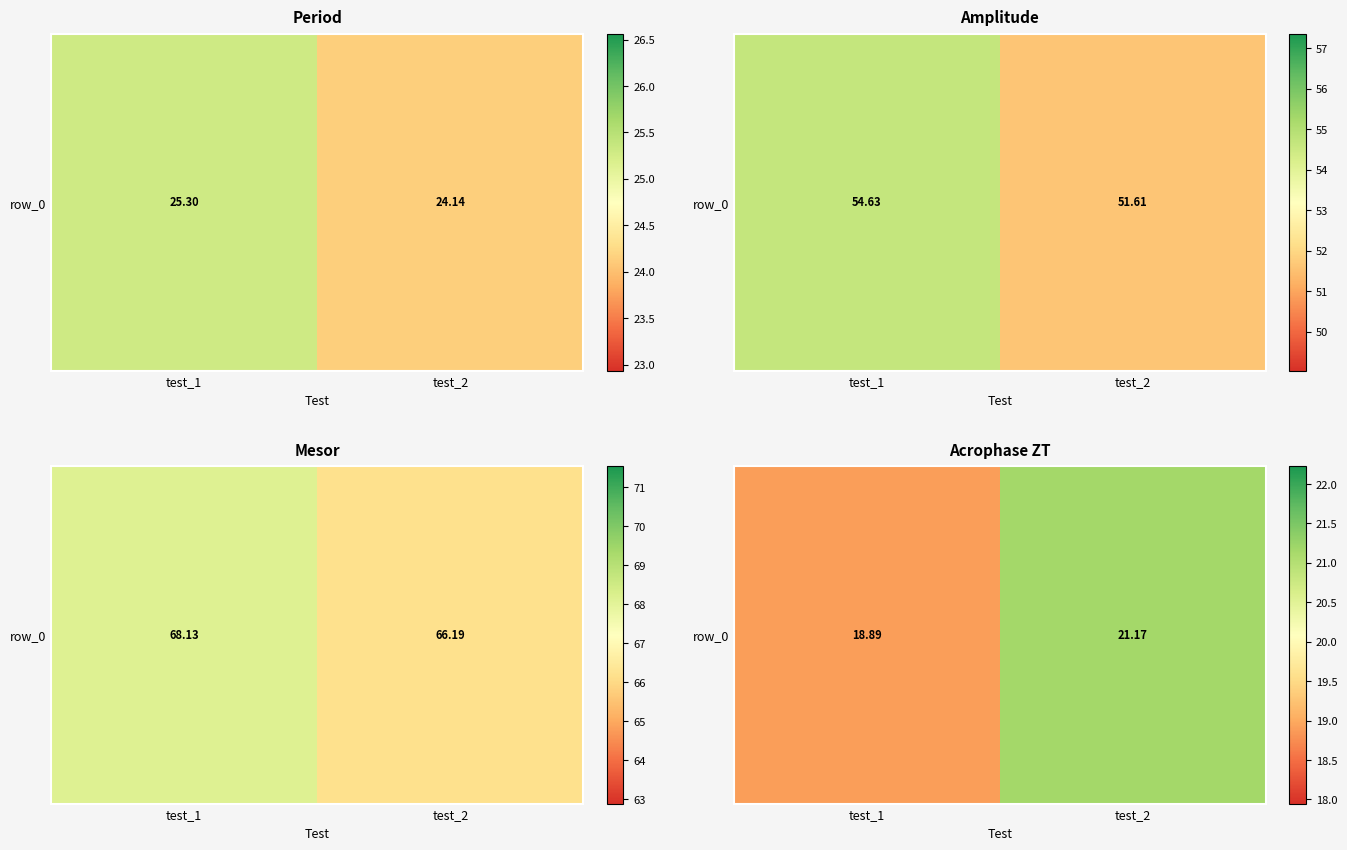

Rank the categories by value from highest to lowest.

test_2, test_1